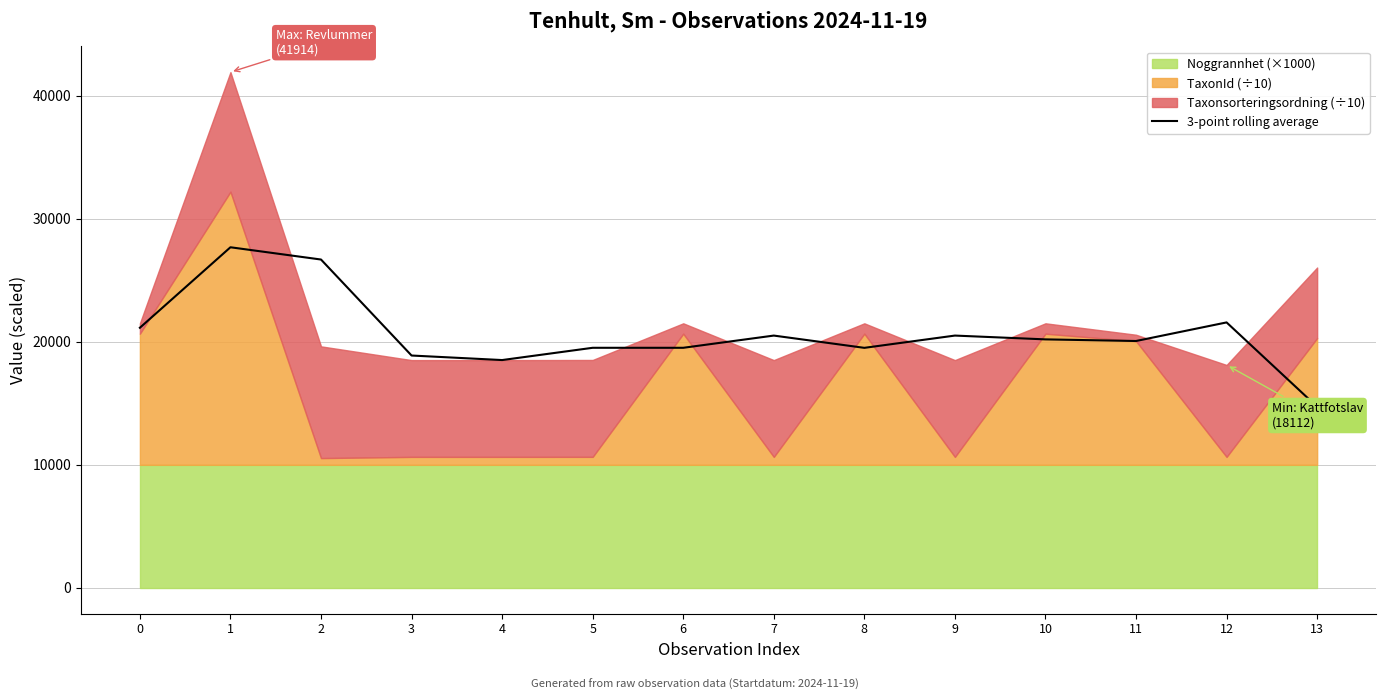

Reading left to right, list all the values displayed in this chart.

0=21137.3	1=27679.0	2=26682.3	3=18880.4	4=18511.9	5=19508.7	6=19508.7	7=20501.6	8=19504.9	9=20501.6	10=20192.1	11=20060.2	12=21571.2	13=14714.6